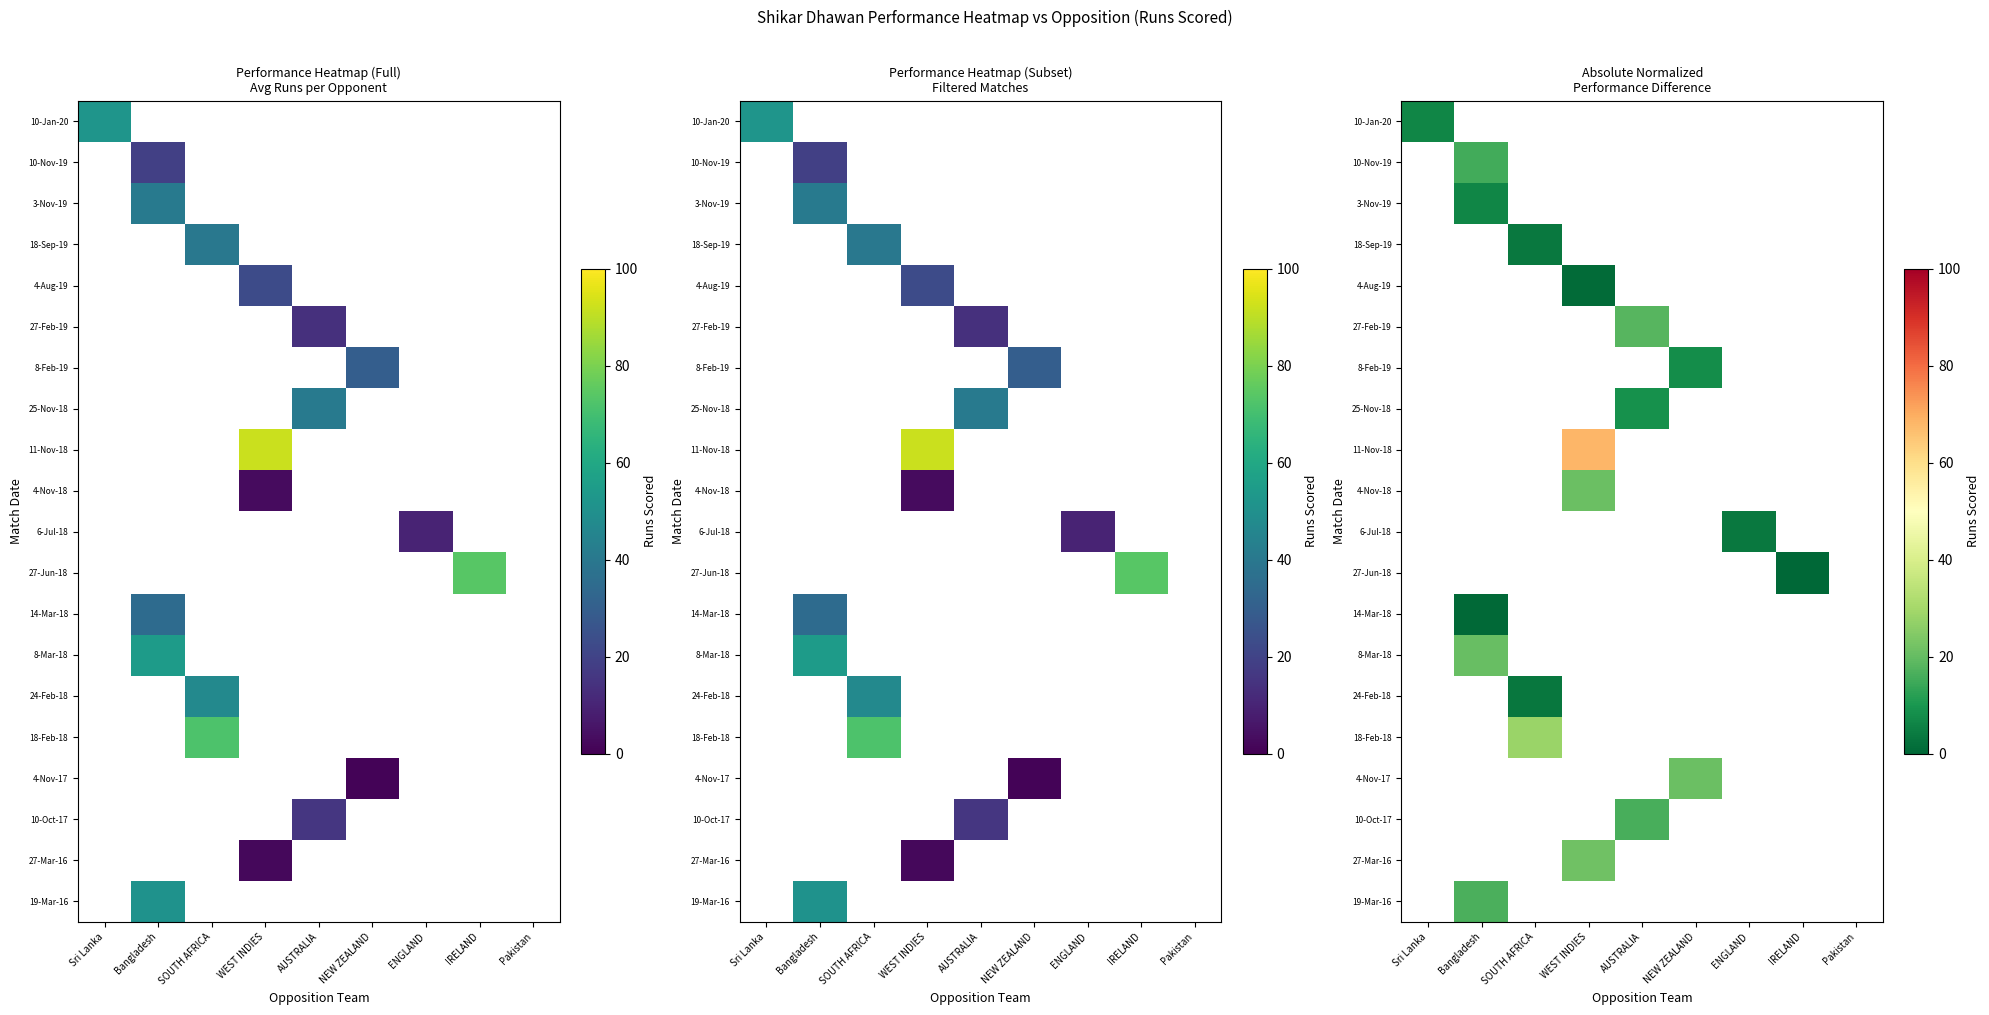

Count the number of categories in the chart.

9